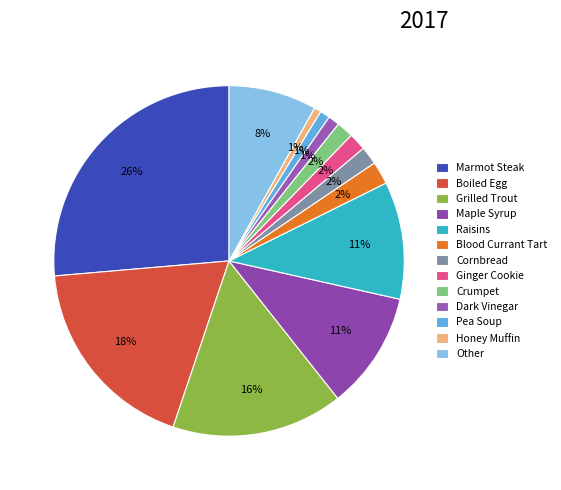

To the nearest percent, what portion does Grilled Trout represent?

16%